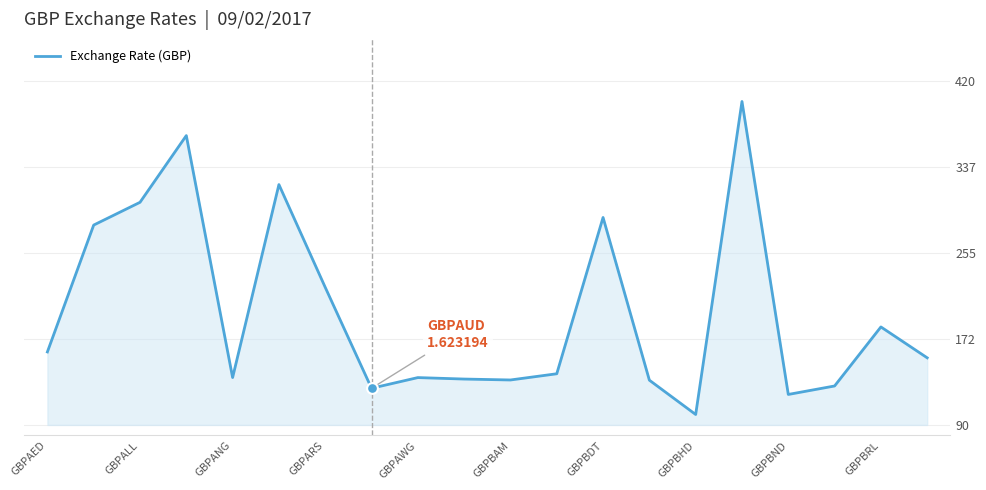

What is the difference between the maximum and minimum values?

300.0